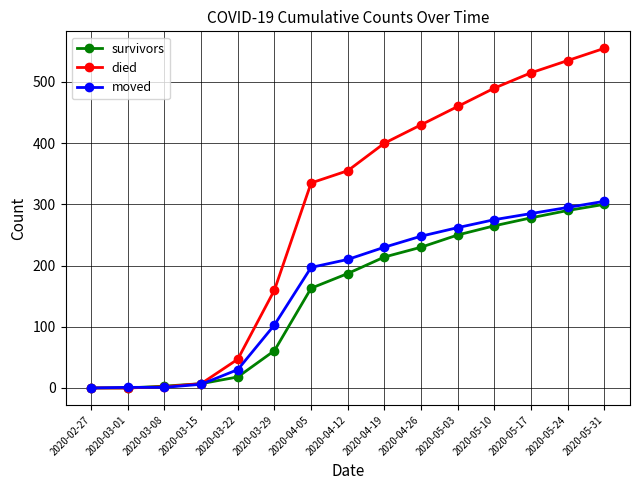

What position from the left is 2020-02-27?

1